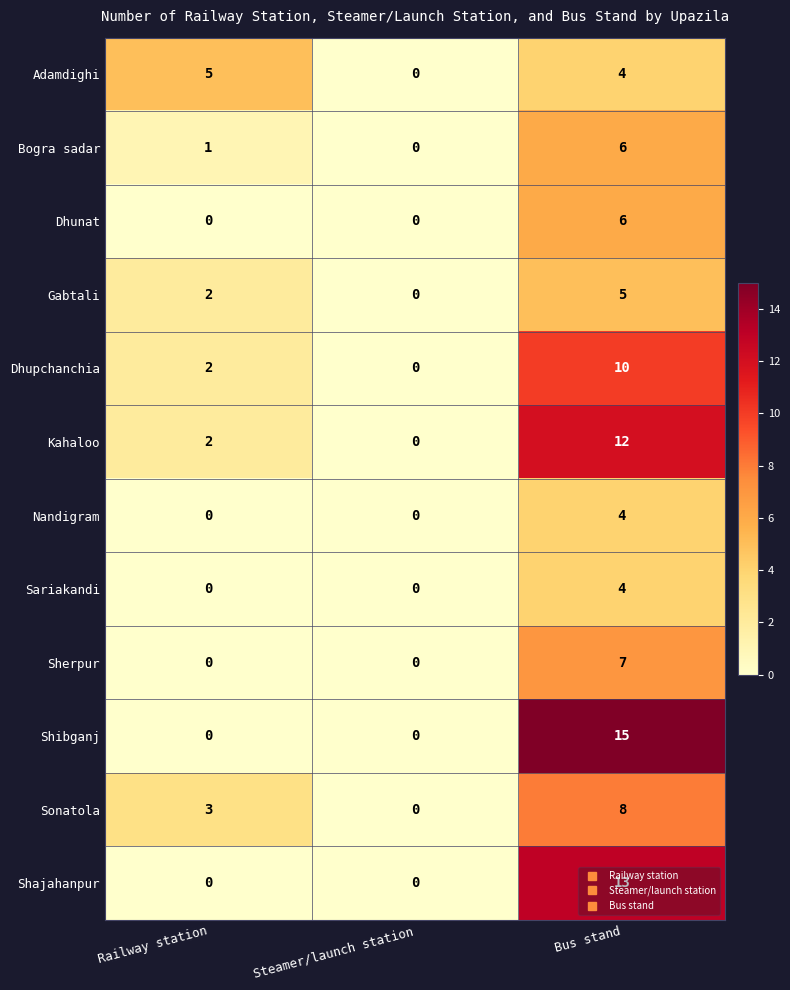

At which category is the sum across all series the highest?

Bus stand